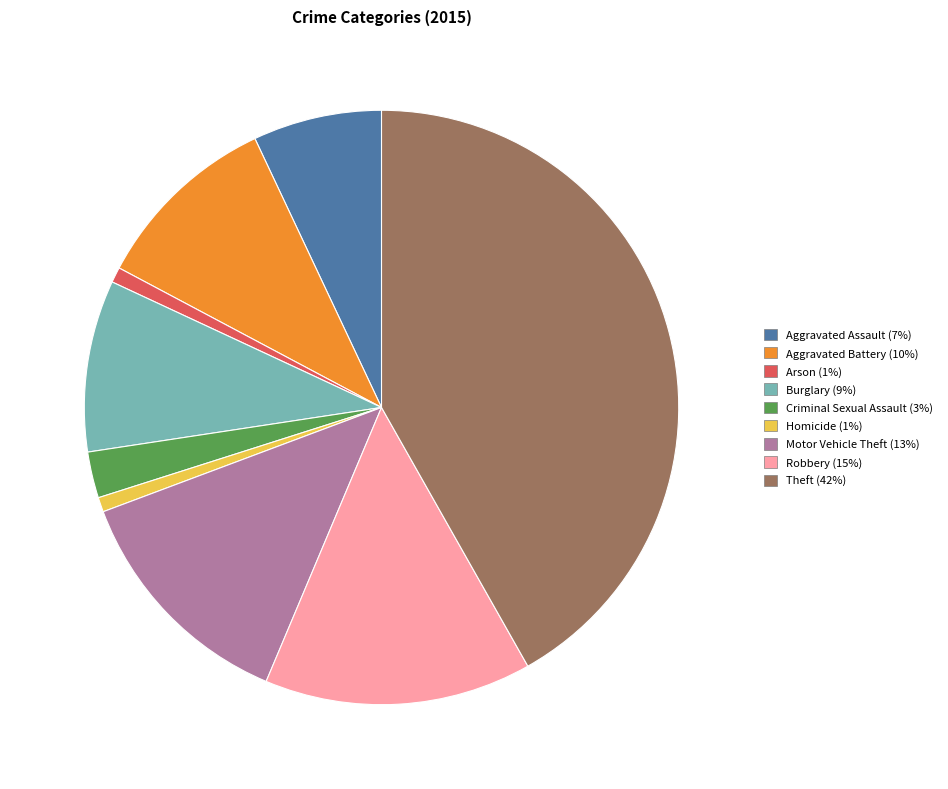

Which has a higher value, Theft or Criminal Sexual Assault?

Theft